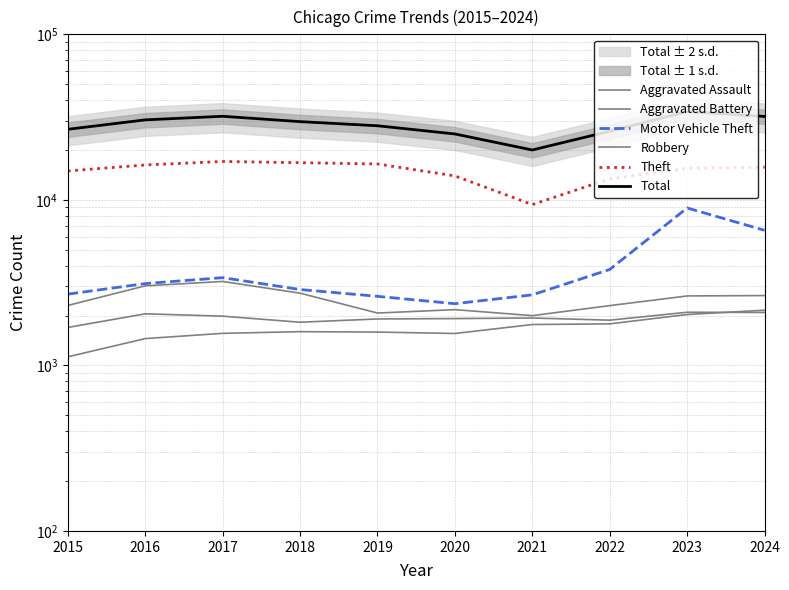

List the series in order of their peak value, lowest first.

Aggravated Battery, Aggravated Assault, Robbery, Motor Vehicle Theft, Theft, Total